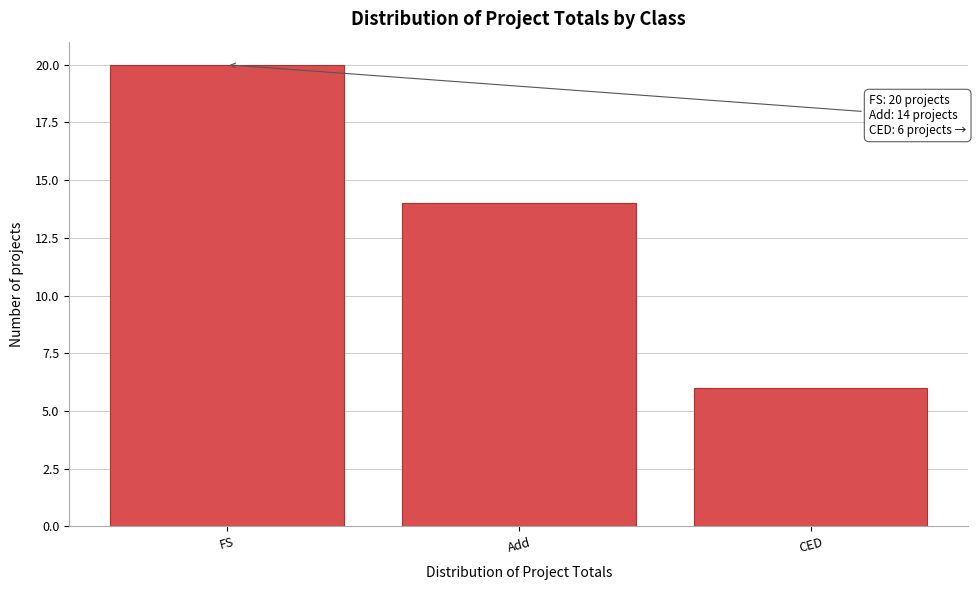

Reading left to right, extract all data points from this chart.

FS=20	Add=14	CED=6